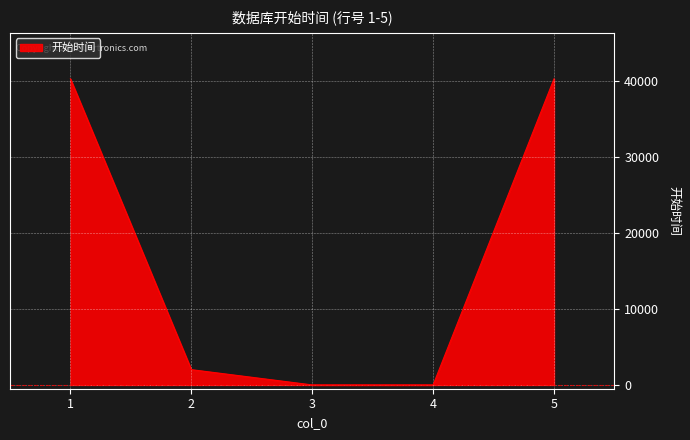

Which has a higher value, 4 or 1?

1